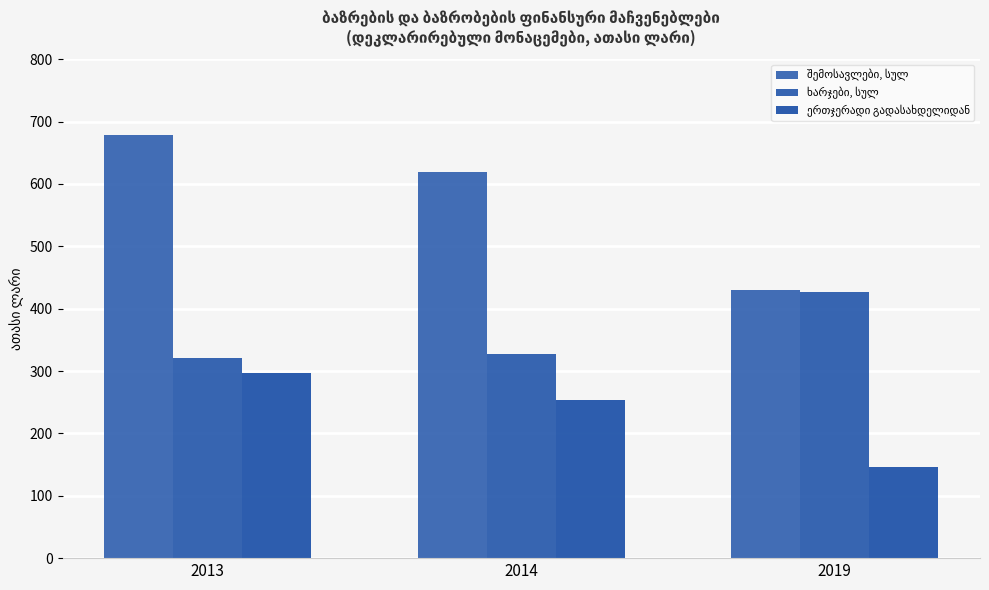

What is the value of the ხარჯები, სულ bar at the 3rd from the left?

426.1